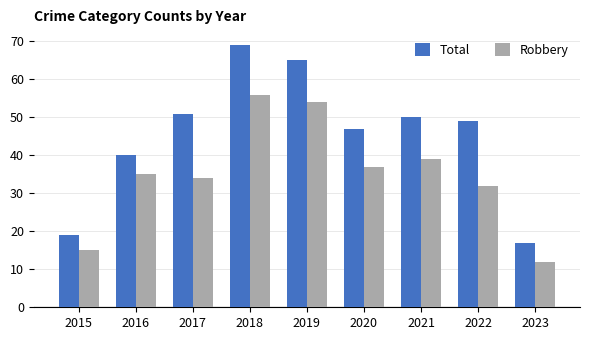

Reading left to right, extract all data points from this chart.

Total: 19	40	51	69	65	47	50	49	17
Robbery: 15	35	34	56	54	37	39	32	12